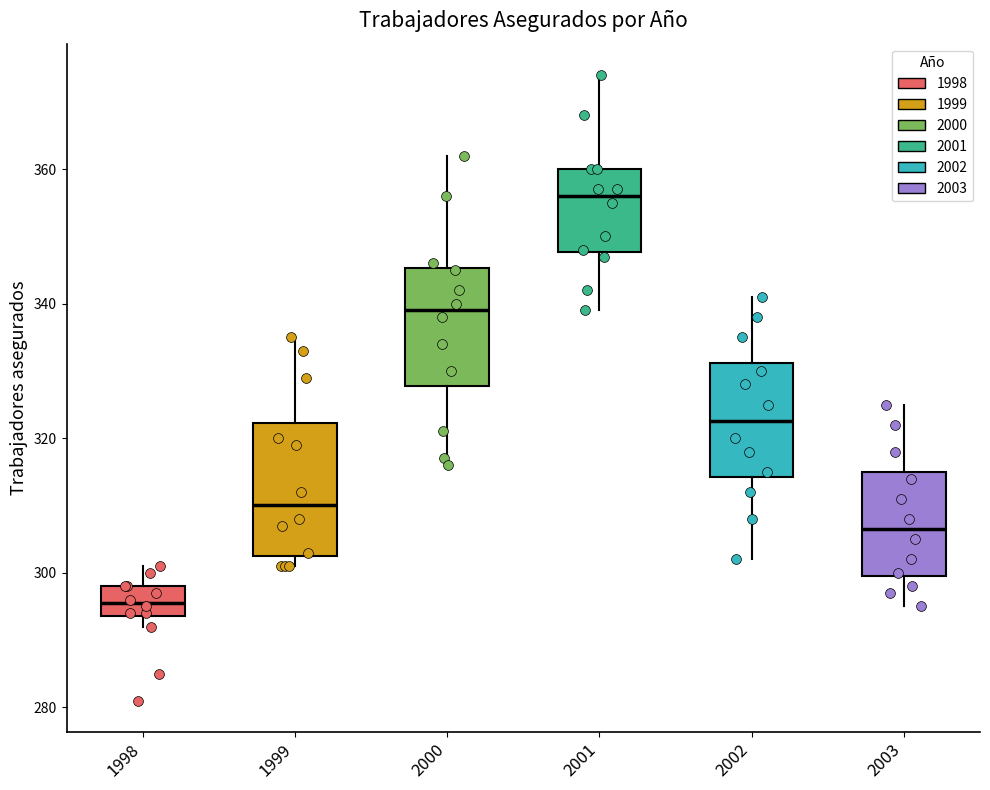

Which box has the lowest median line?

1998